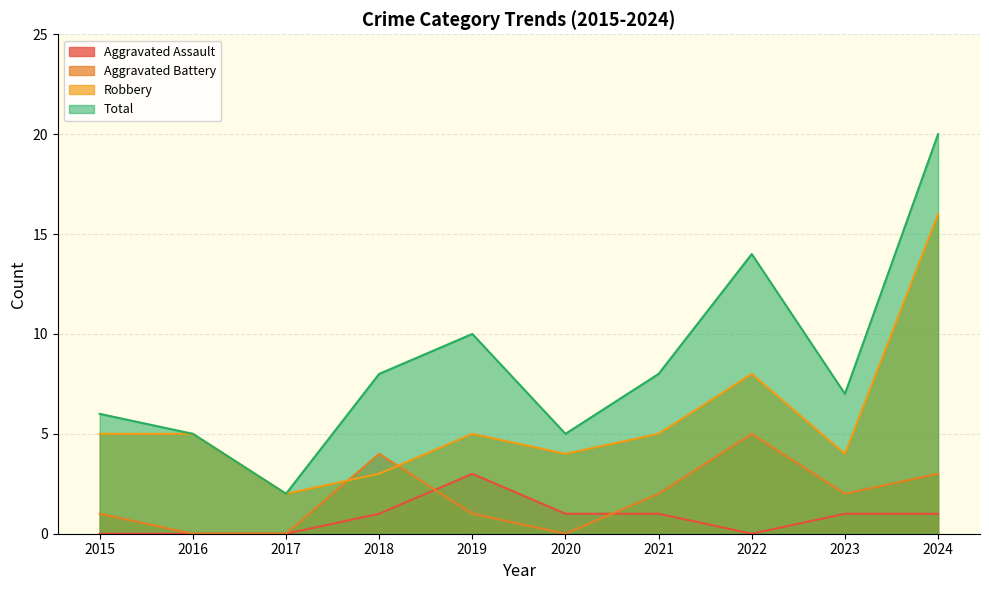

At how many categories does at least one series exceed 3?

9